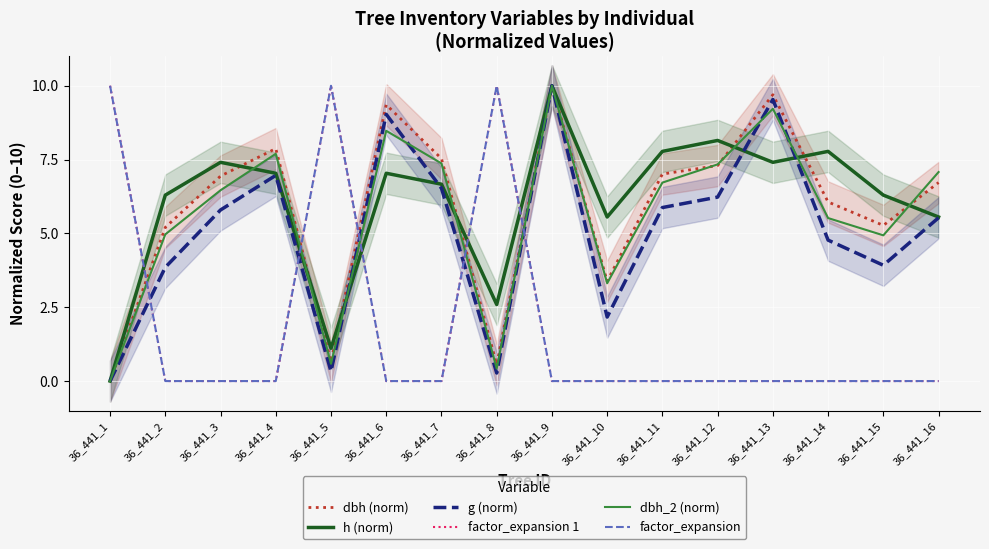

At which category is the sum across all series the highest?

36_441_9